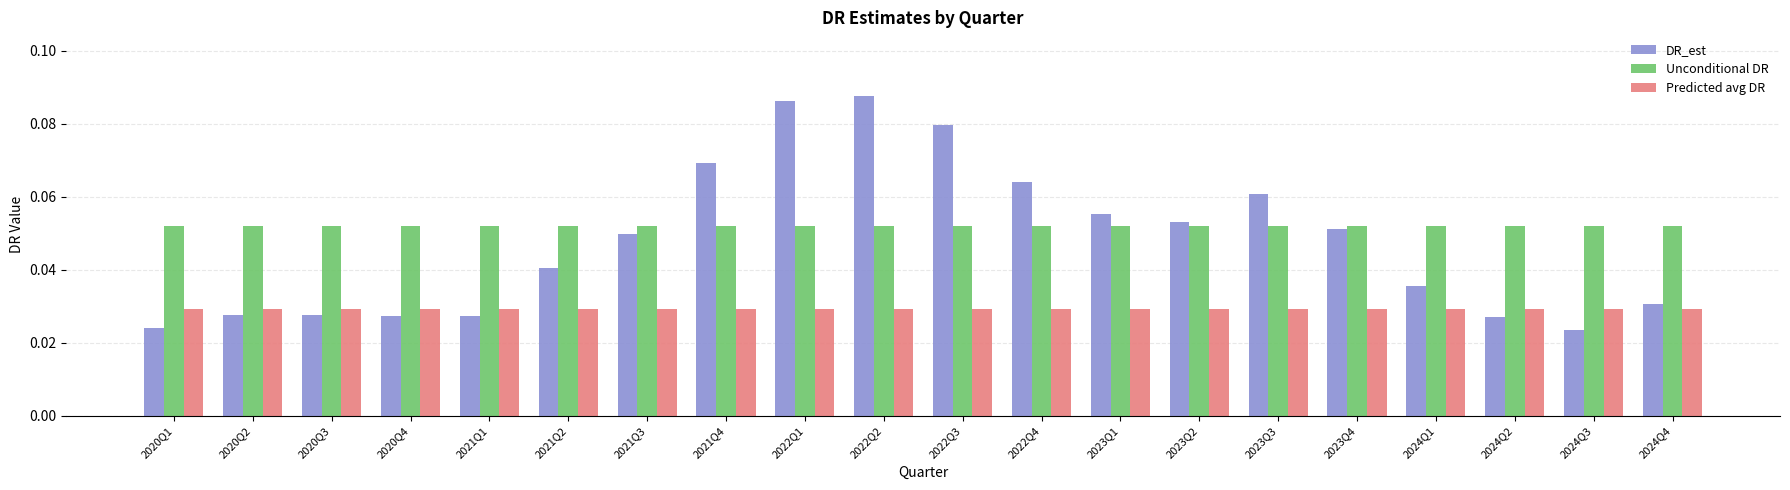

Count the number of categories in the chart.

20